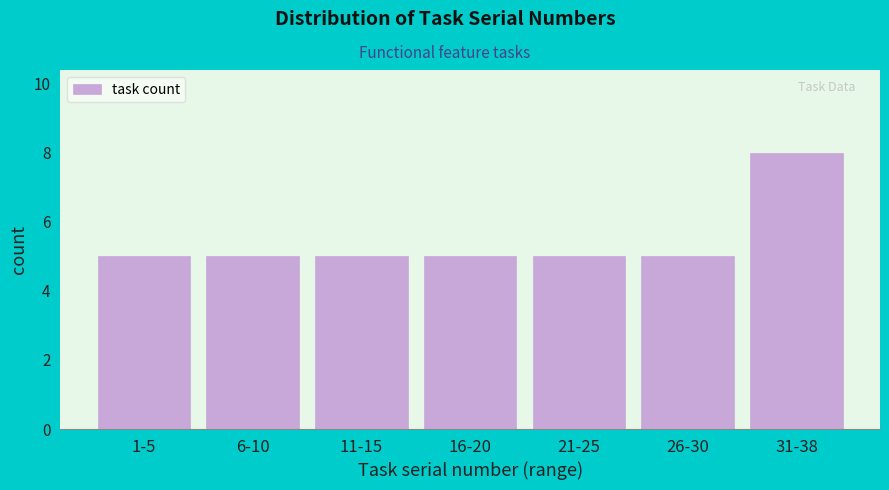

Reading left to right, extract all data points from this chart.

5	5	5	5	5	5	8